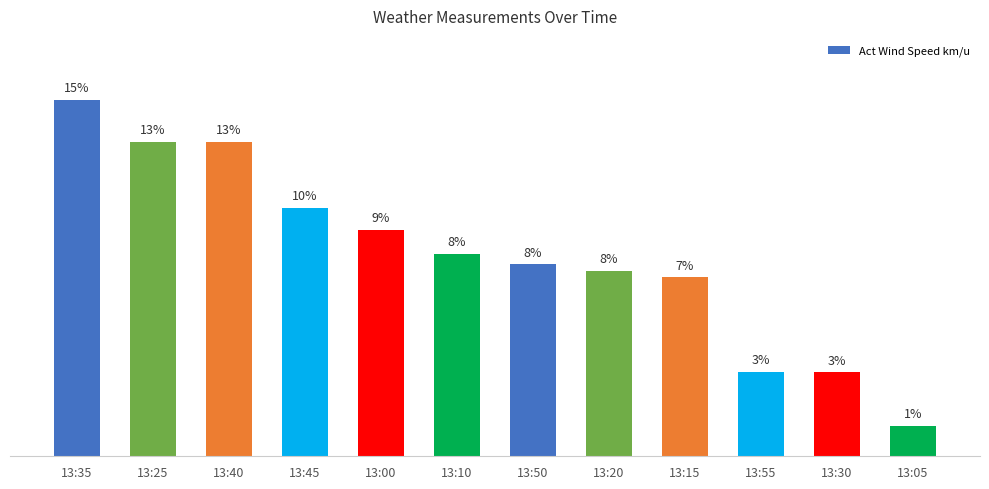

Reading right to left, extract all data points from this chart.

1.3	3.7	3.7	7.8	8.1	8.3	8.8	9.8	10.8	13.7	13.7	15.5